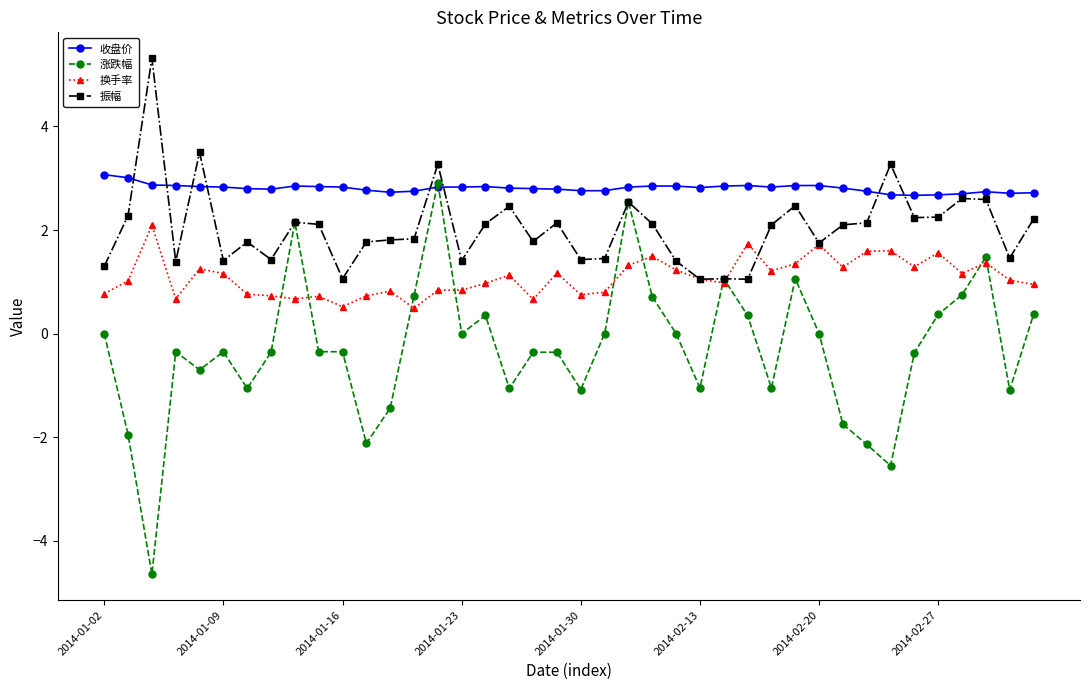

True or false: 换手率 has more than 1 points higher than both neighbors.

True